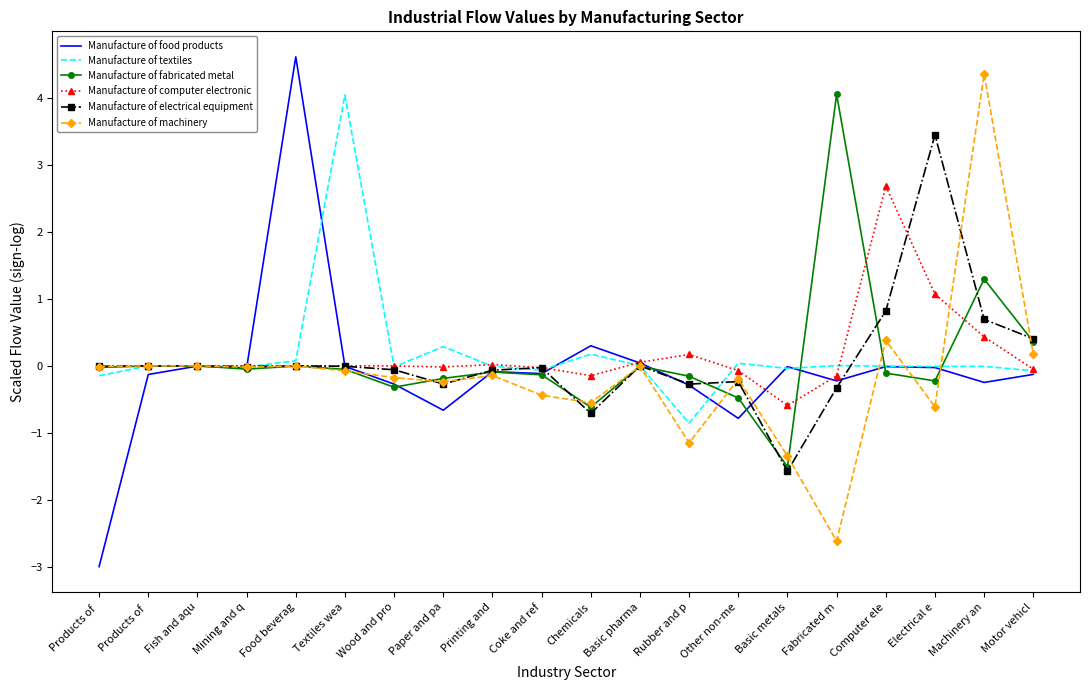

Is it true that Manufacture of food products equals -0.2 at Machinery an?

True